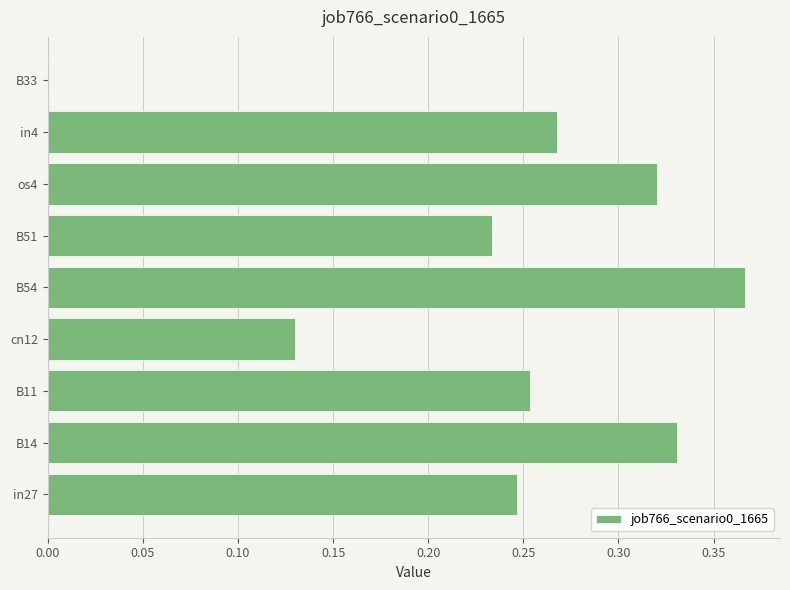

What is the sum of all values?

2.1